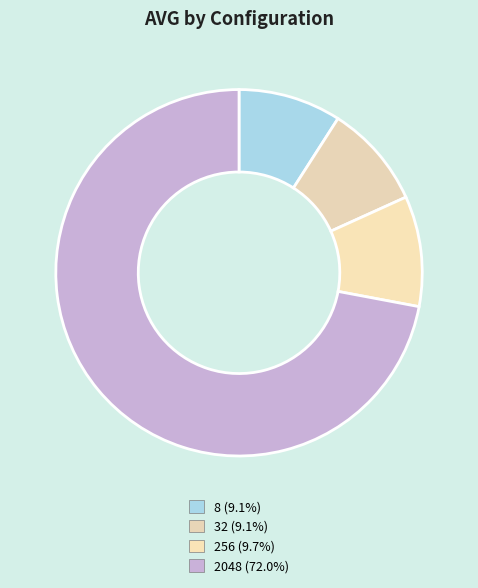

True or false: 32 accounts for 9% of the total.

True